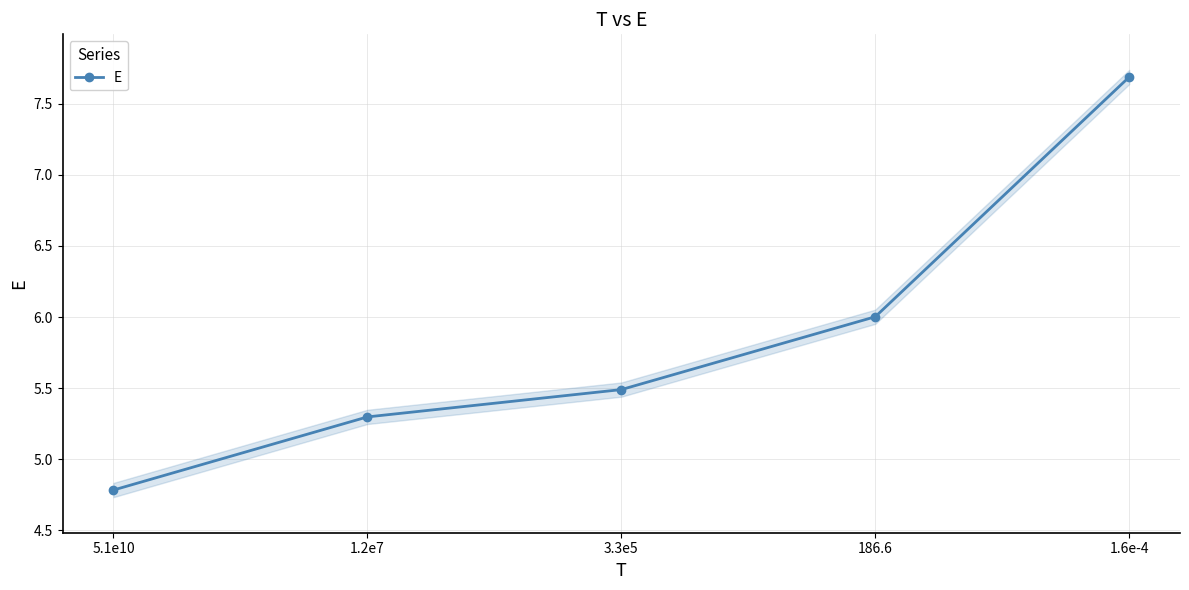

Rank the categories by value from lowest to highest.

5.1e10, 1.2e7, 3.3e5, 186.6, 1.6e-4